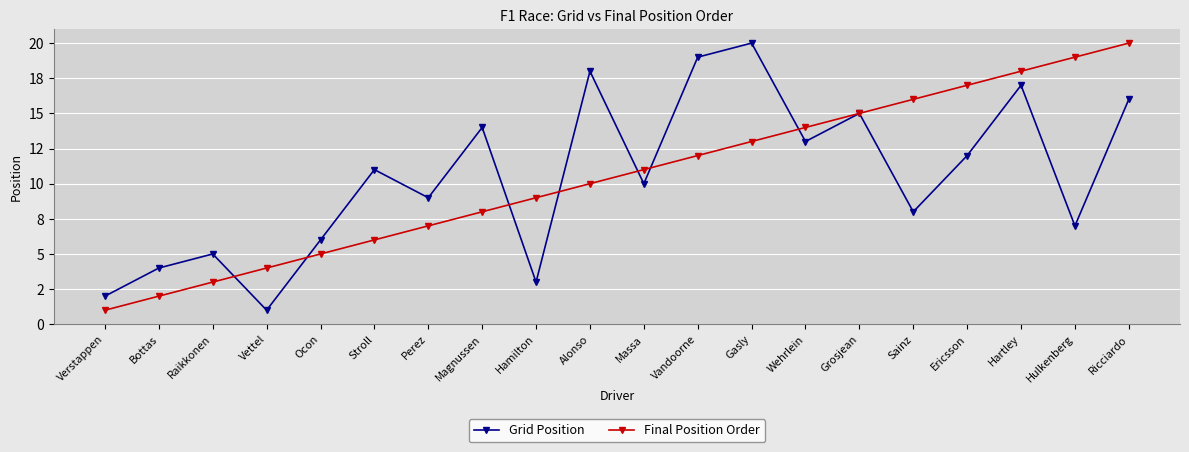

Reading left to right, list all the values displayed in this chart.

Grid Position: 2	4	5	1	6	11	9	14	3	18	10	19	20	13	15	8	12	17	7	16
Final Position Order: 1	2	3	4	5	6	7	8	9	10	11	12	13	14	15	16	17	18	19	20